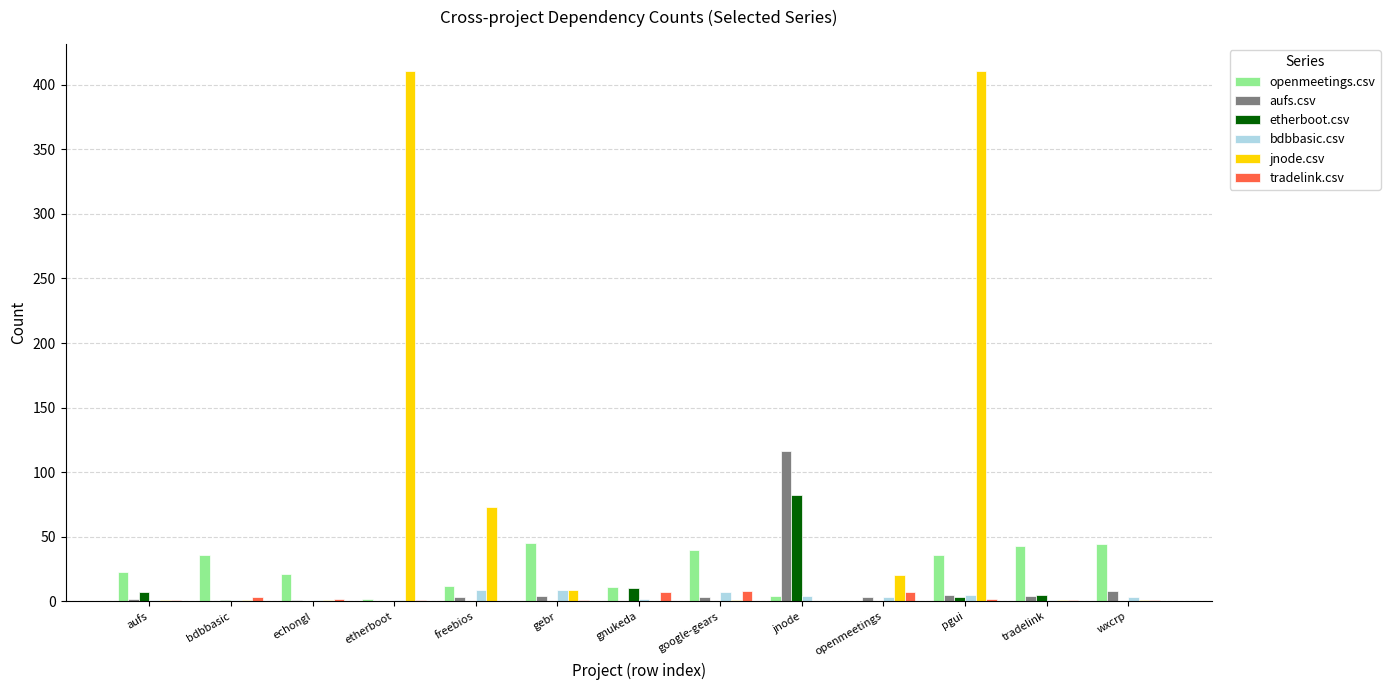

How many data points does each series have?

13